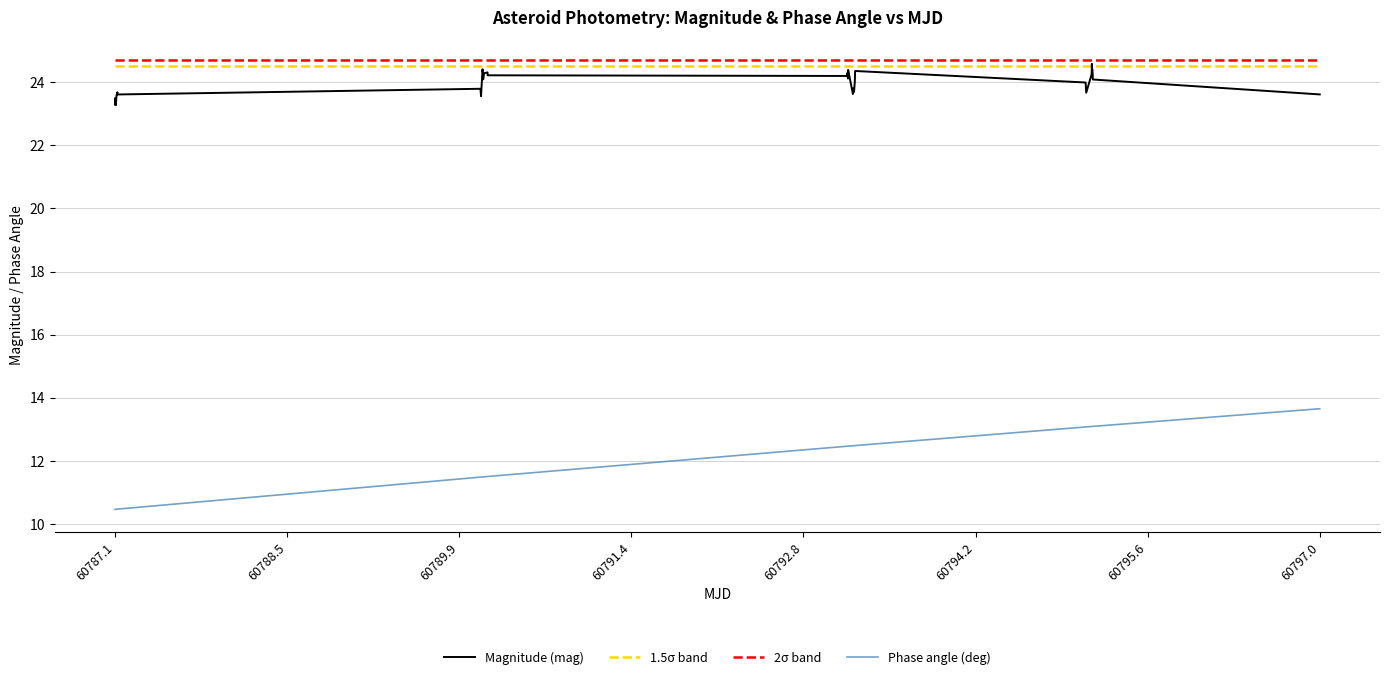

What is the maximum value for Phase angle (deg)?

13.7